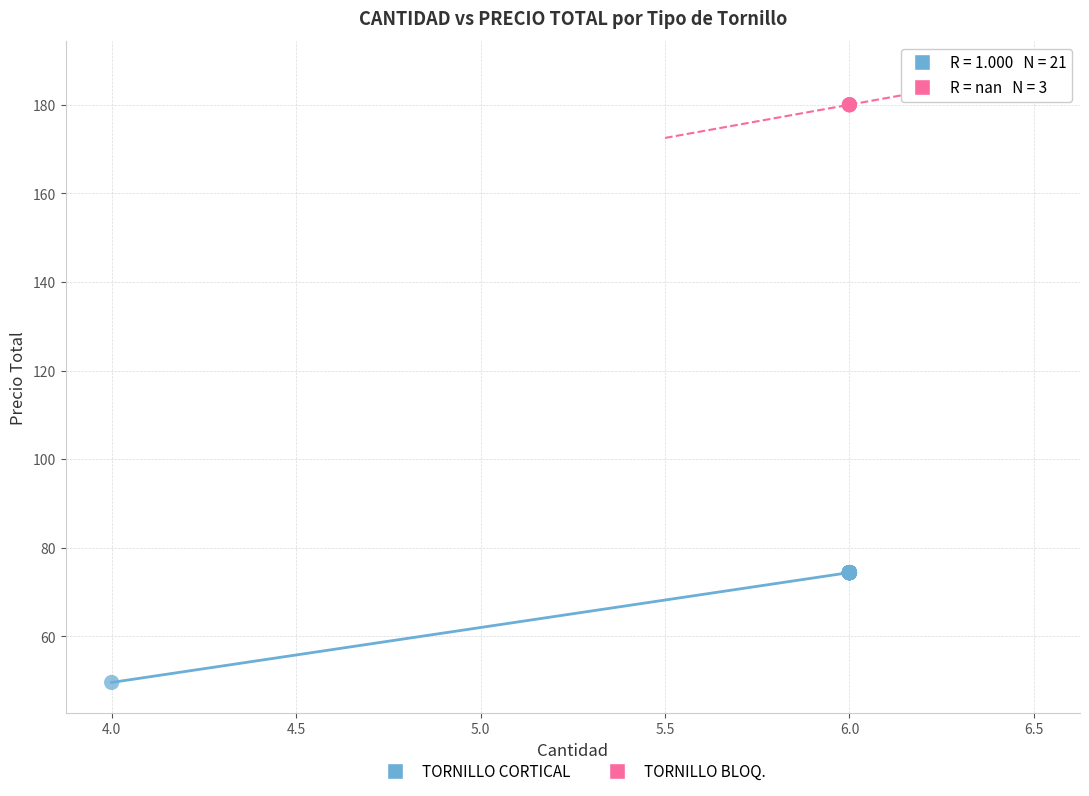

Which series contains the highest Y value?

TORNILLO BLOQ.